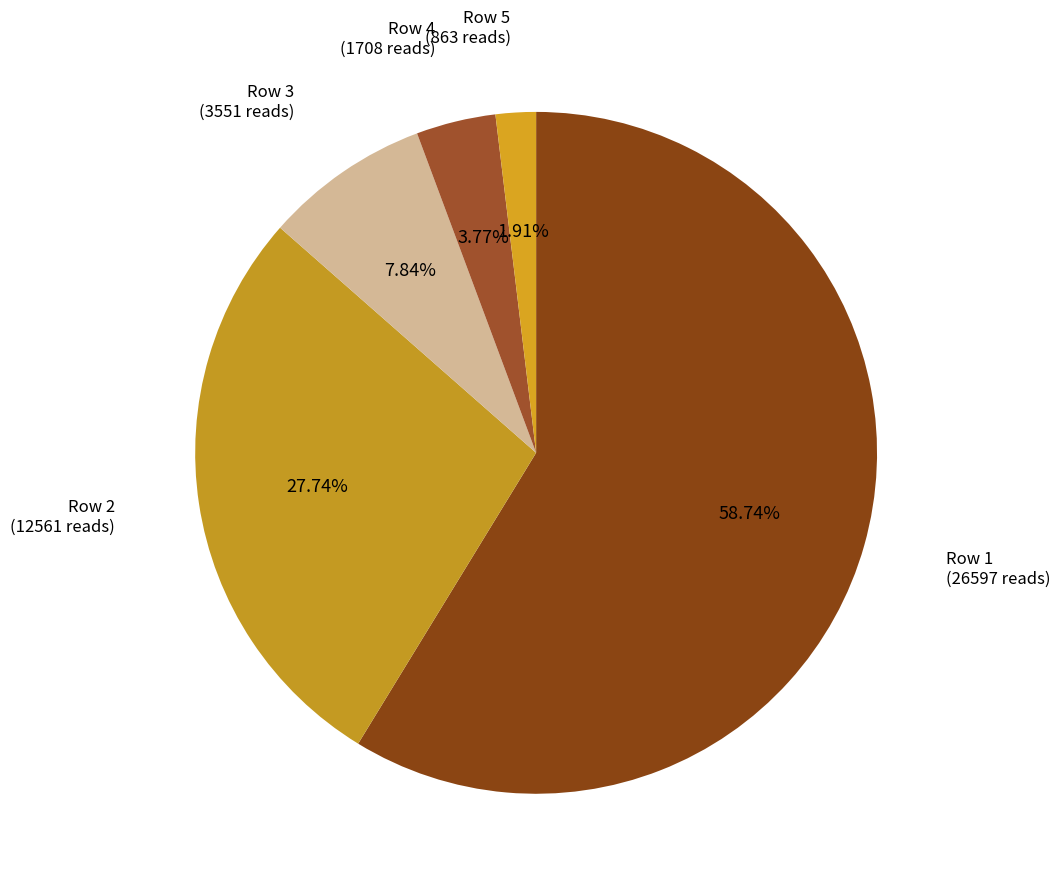

Between Row 5 (863 reads) and Row 4 (1708 reads), which is larger?

Row 4 (1708 reads)